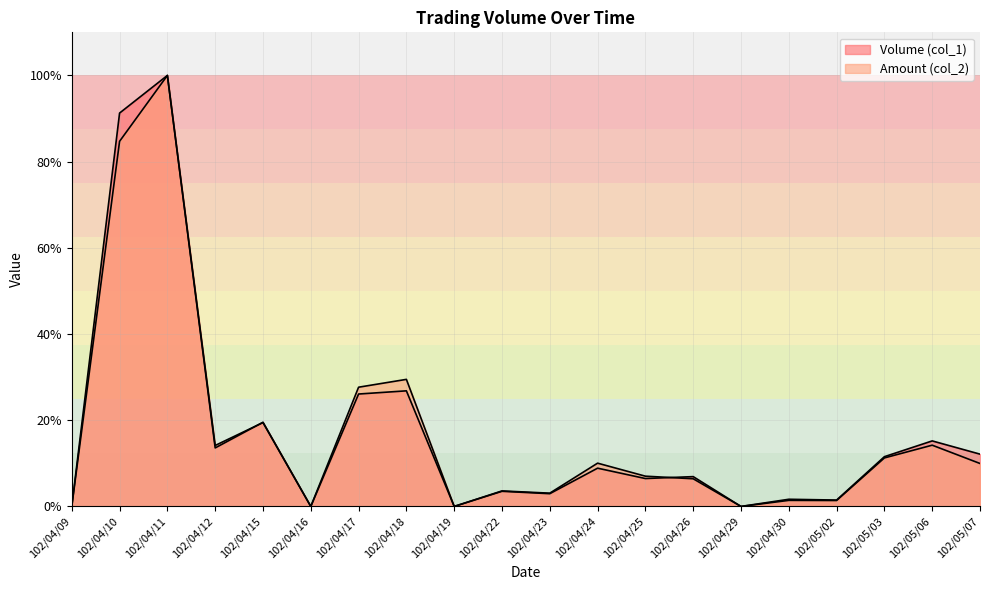

List the series in order of their peak value, lowest first.

Volume (col_1), Amount (col_2)